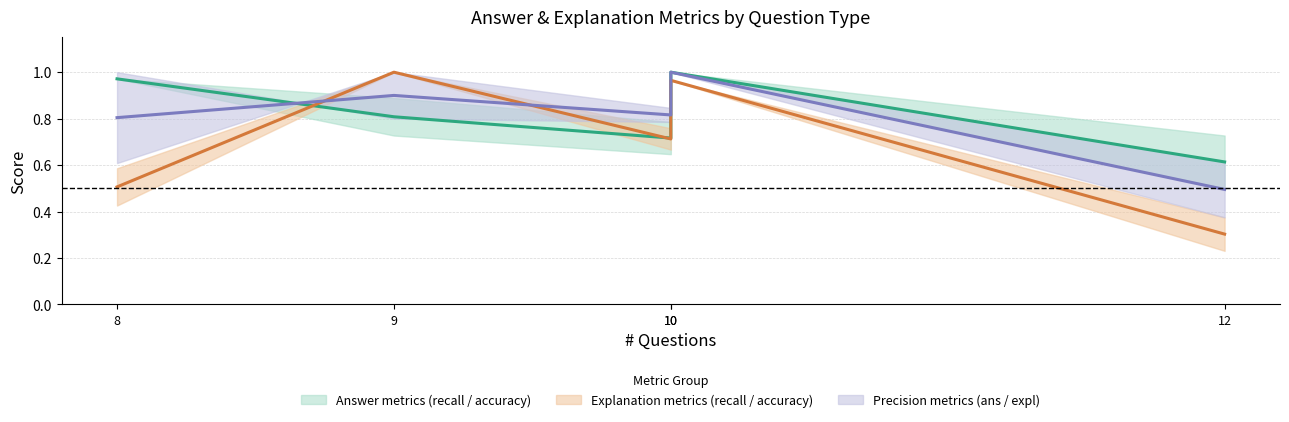

Reading right to left, what are all the values shown in this chart?

Answer metrics (recall / accuracy) (mid): 0.6	1.0	0.7	0.8	1.0
Explanation metrics (recall / accuracy) (mid): 0.3	1.0	0.7	1.0	0.5
Precision metrics (ans / expl) (mid): 0.5	1.0	0.8	0.9	0.8